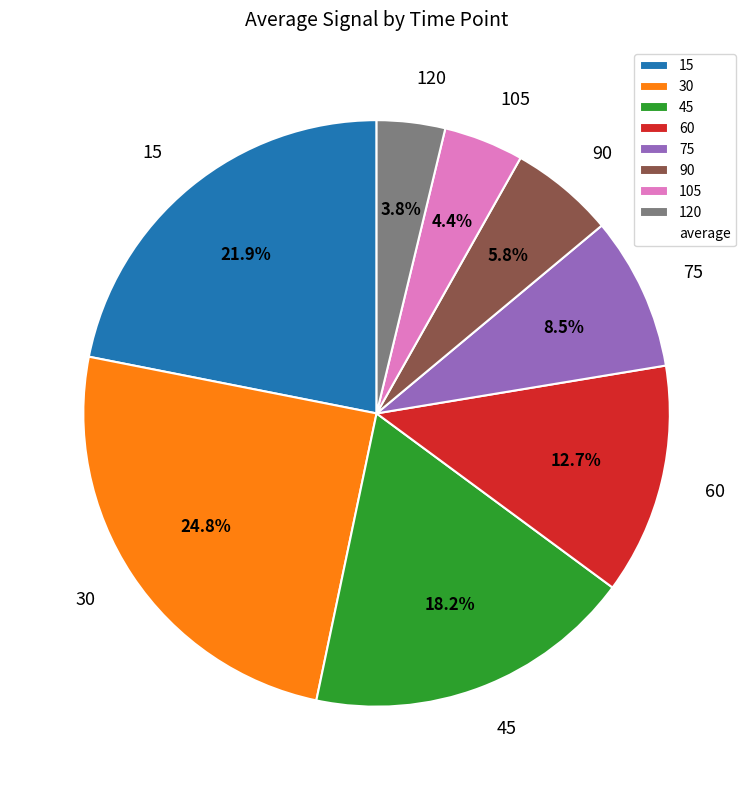

Between 30 and 75, which is larger?

30